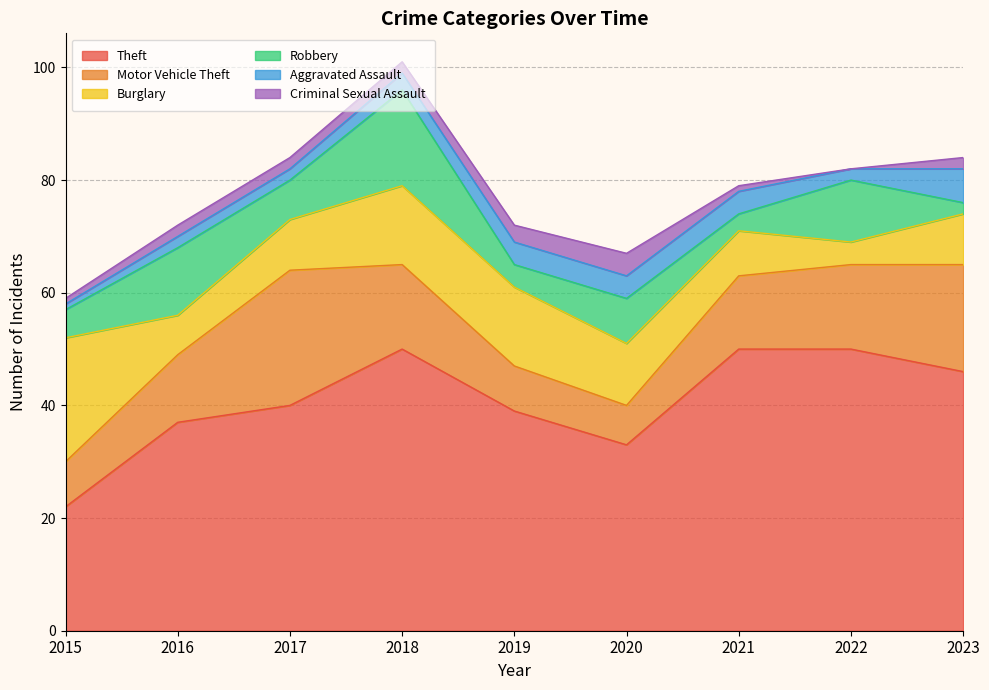

True or false: Motor Vehicle Theft has more than 2 interior local peaks.

False